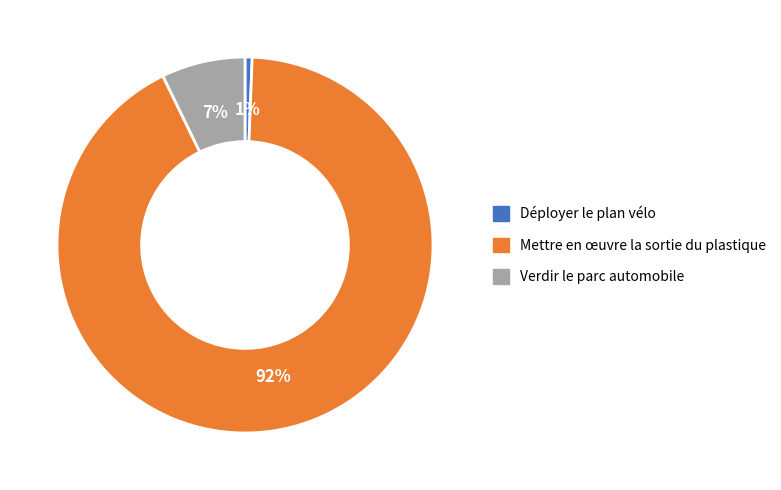

Combined, do Verdir le parc automobile and Déployer le plan vélo account for over 50%?

No